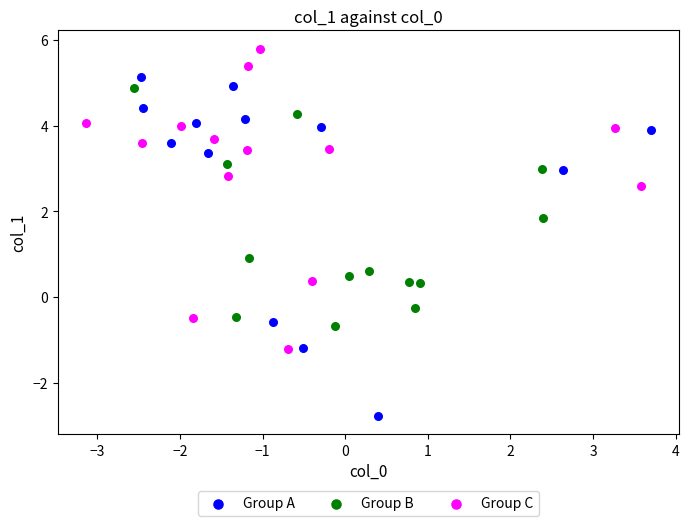

Which series contains the highest Y value?

Group C